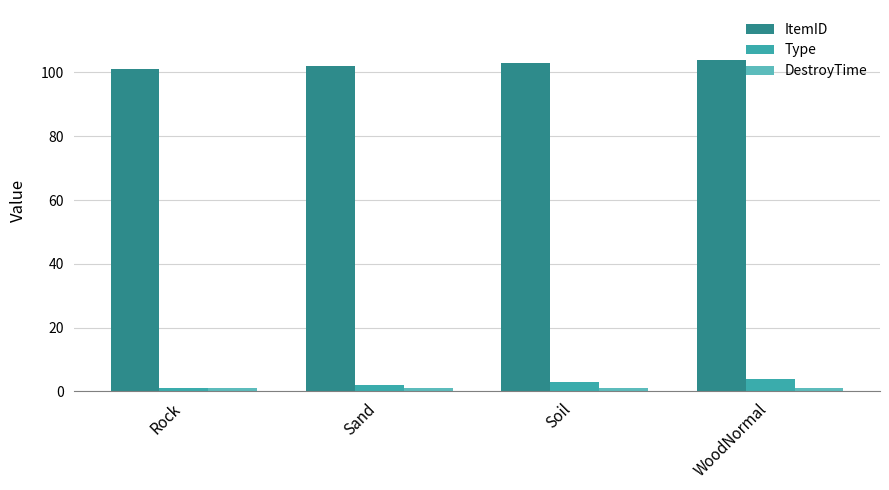

What is the sum of all Type values?

10.0